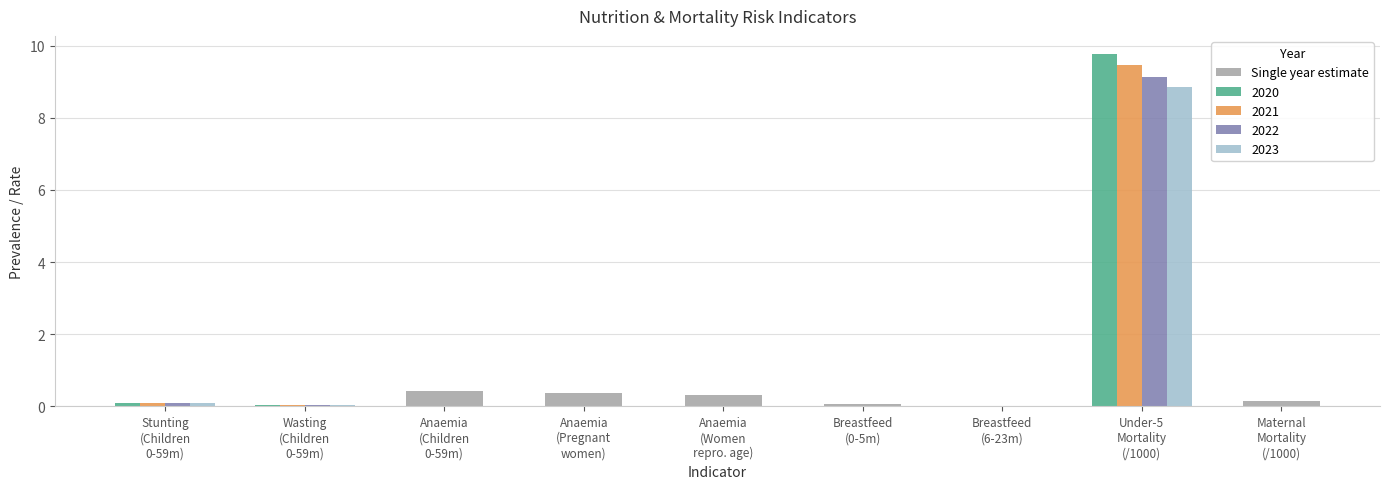

What is the maximum value for 2020?

9.8